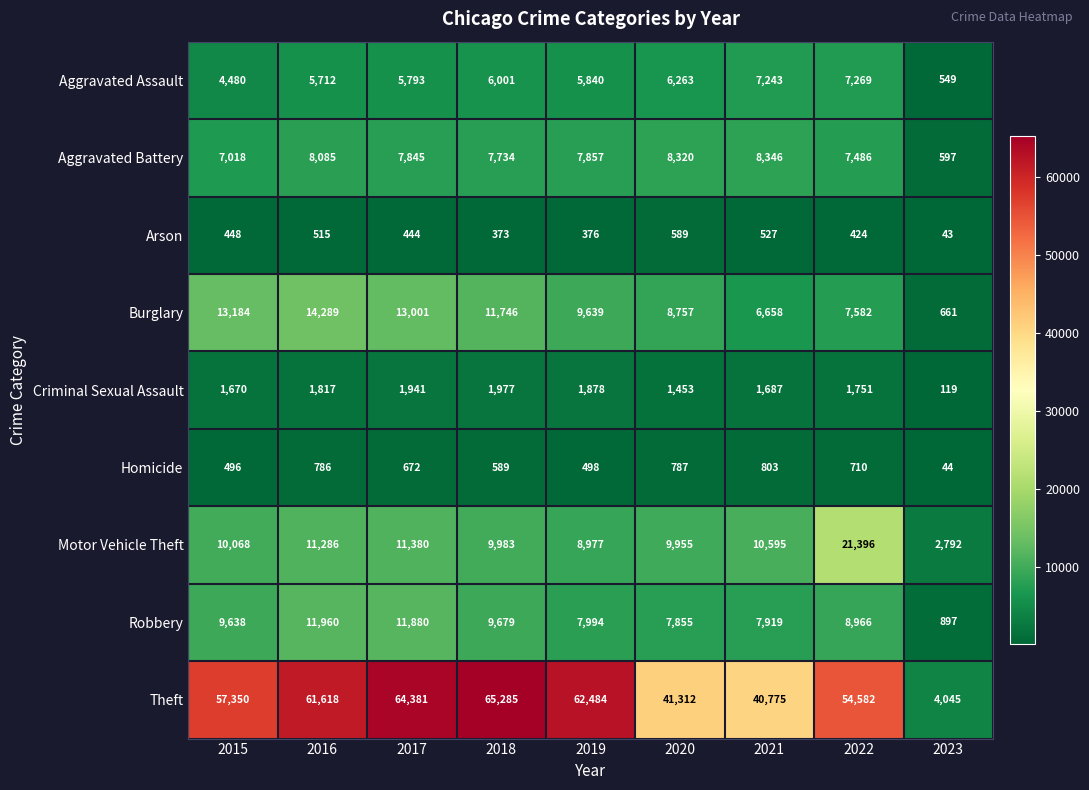

What is the difference between the Homicide values at 2021 and 2017?

131